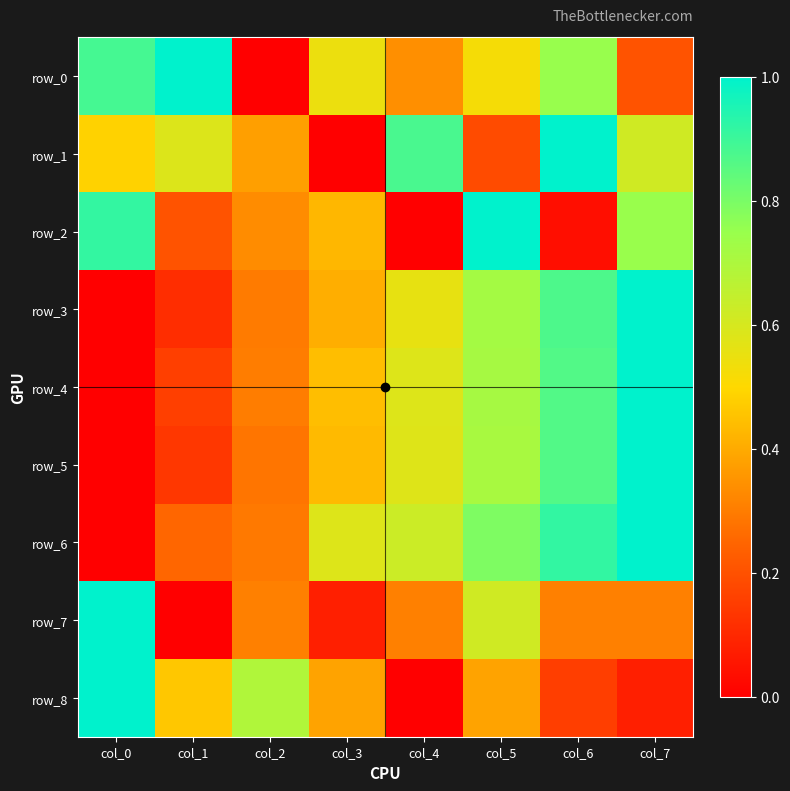

At col_7, list the series in order from largest to smallest.

row_3, row_4, row_5, row_6, row_2, row_1, row_7, row_0, row_8